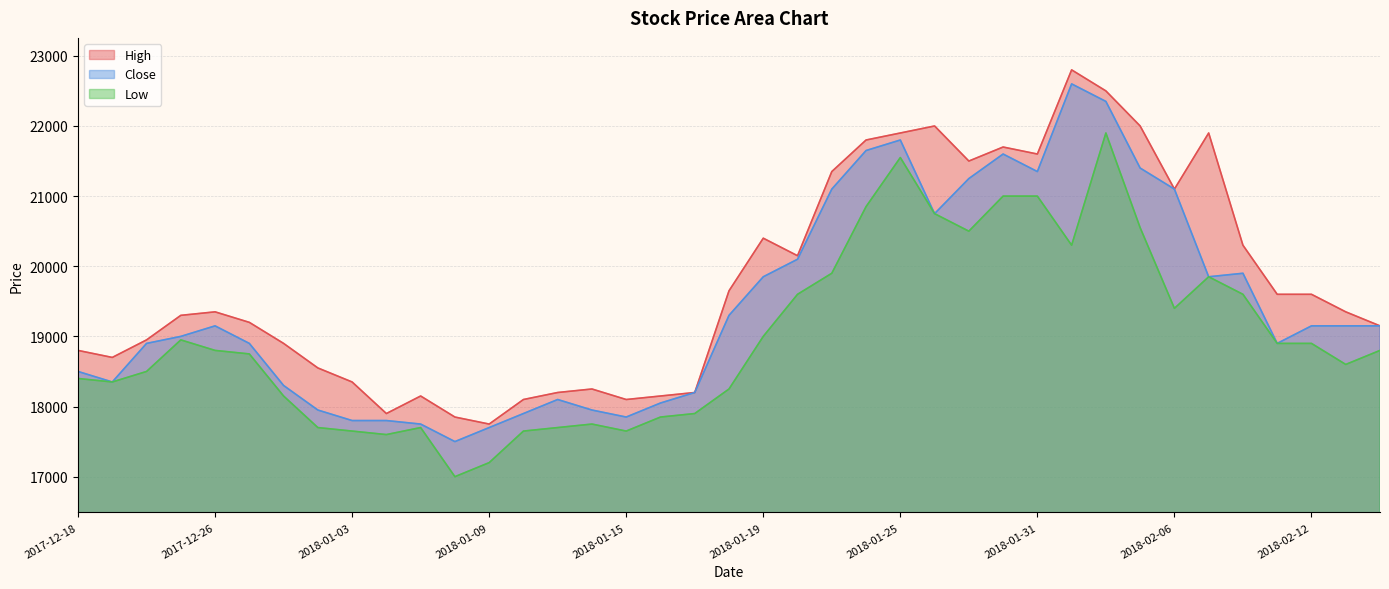

At which category does the chart reach its minimum across all series?

2018-01-08